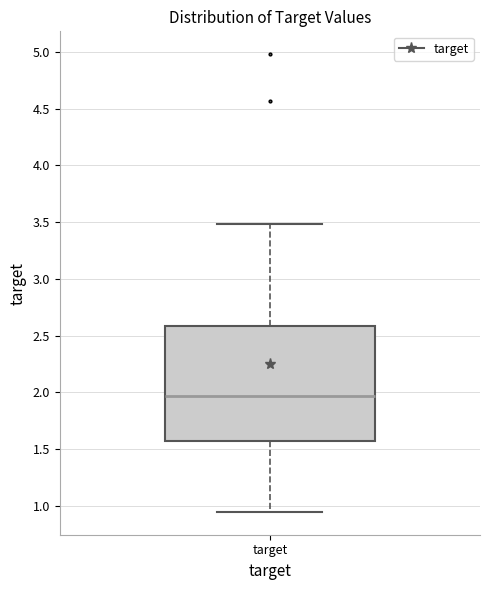

Where is the lower edge of the box for target on the y-axis? The values are not printed on the chart, so give them approximately, as read against the axis.

1.55